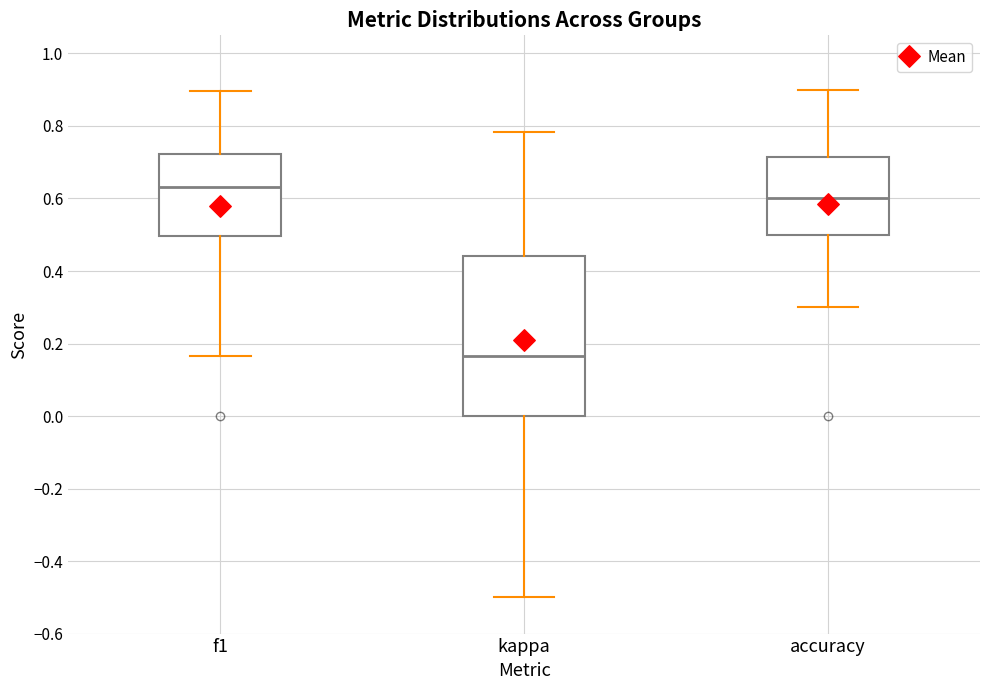

Which box's median line is the lowest?

kappa